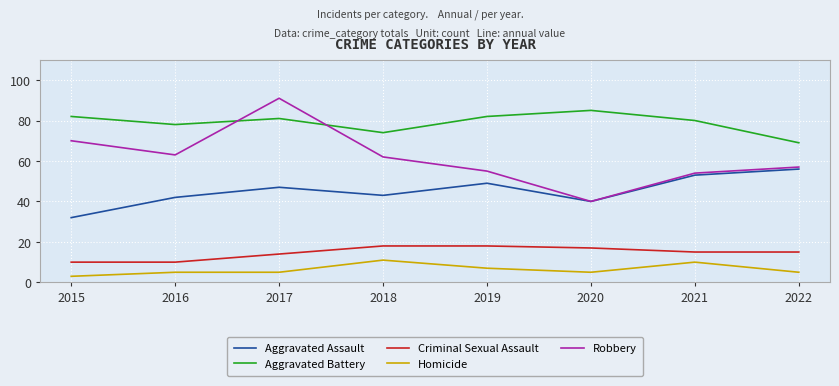

True or false: Aggravated Assault and Homicide intersect in this chart.

False